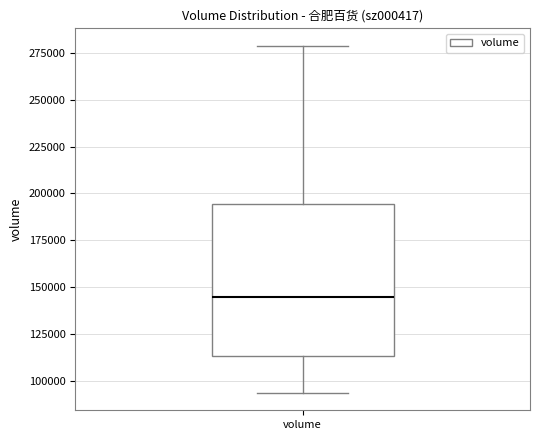

Read this box plot against the y-axis: the position of the median line, the range covered by the box, and the ends of both whiskers. The values are not printed on the chart, so give them approximately, as read against the axis.

median 145000, box 115000 to 195000, whiskers 95000 to 280000